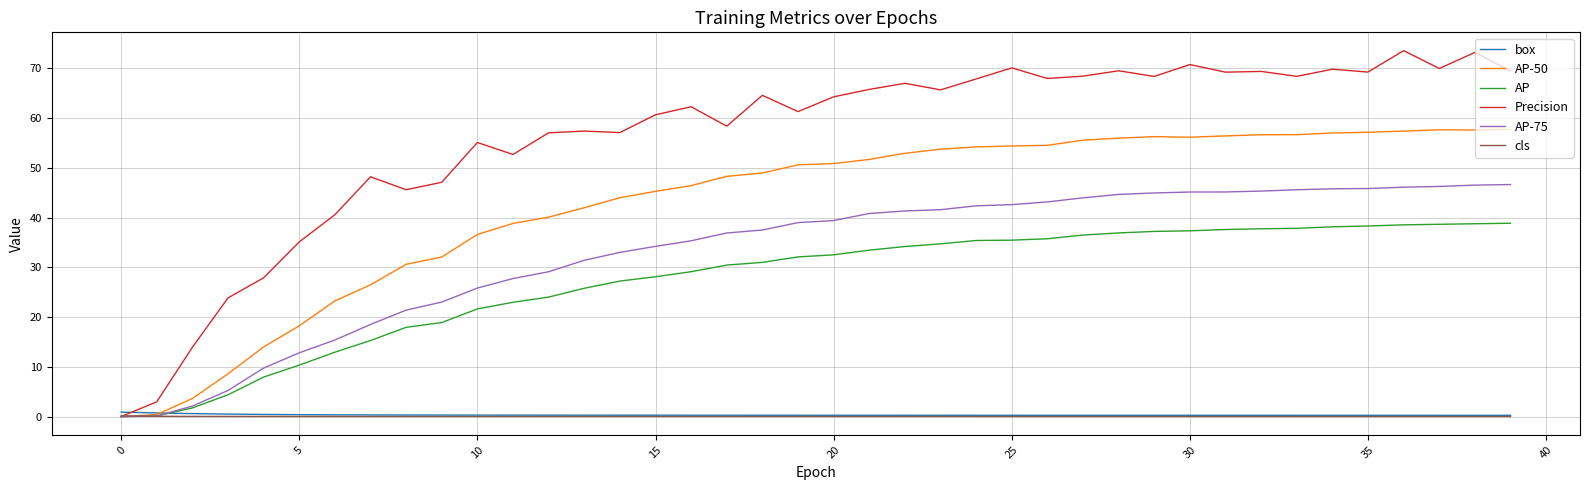

Which series has the largest total across all categories?

Precision